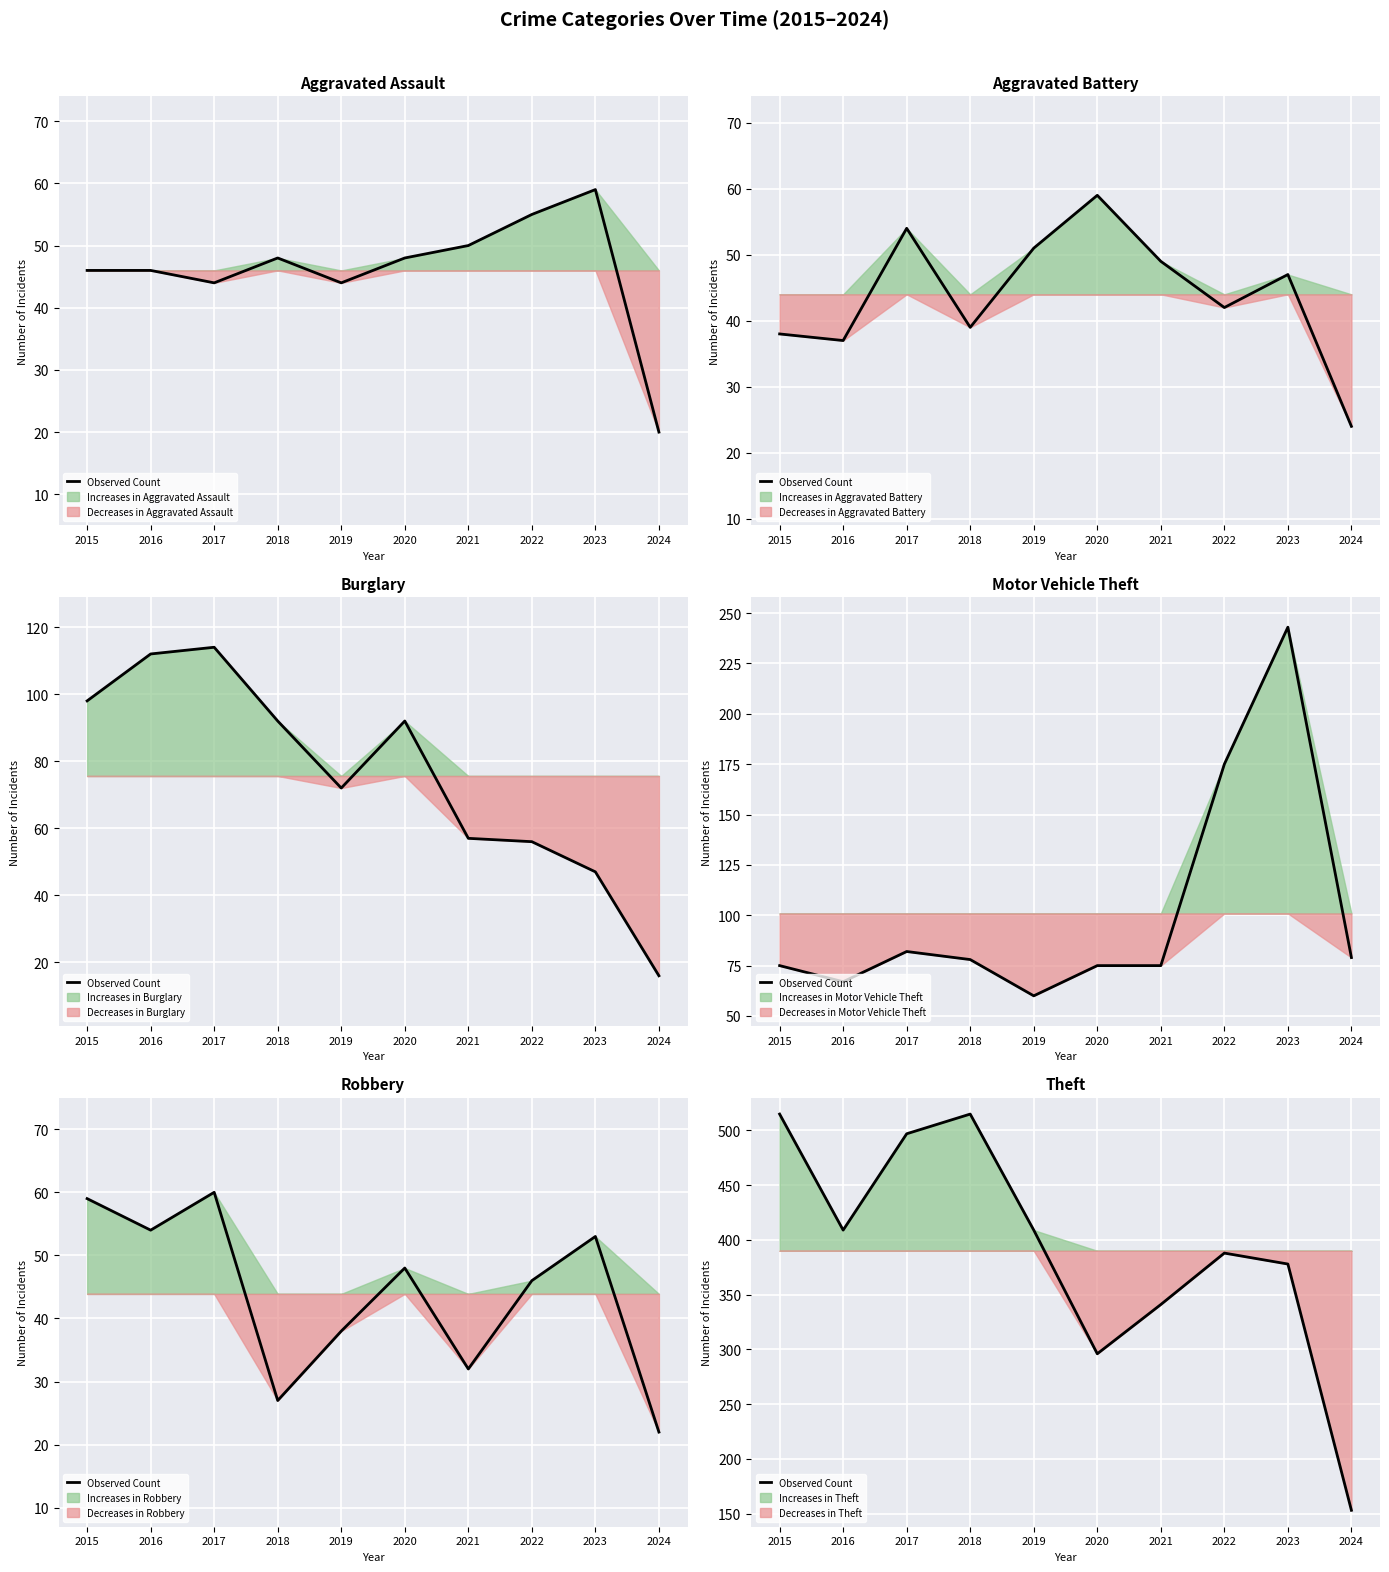

The chart shows a value of 515 at 2015. True or false?

True